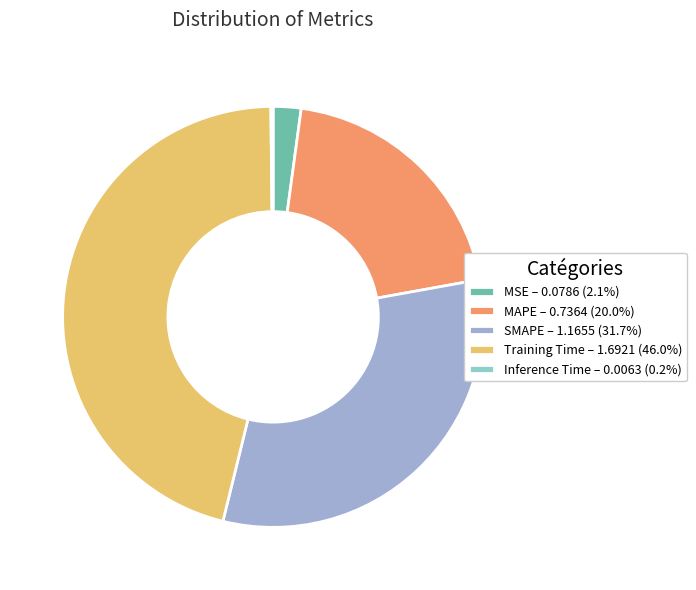

What percentage is the SMAPE slice, to the nearest percent?

32%